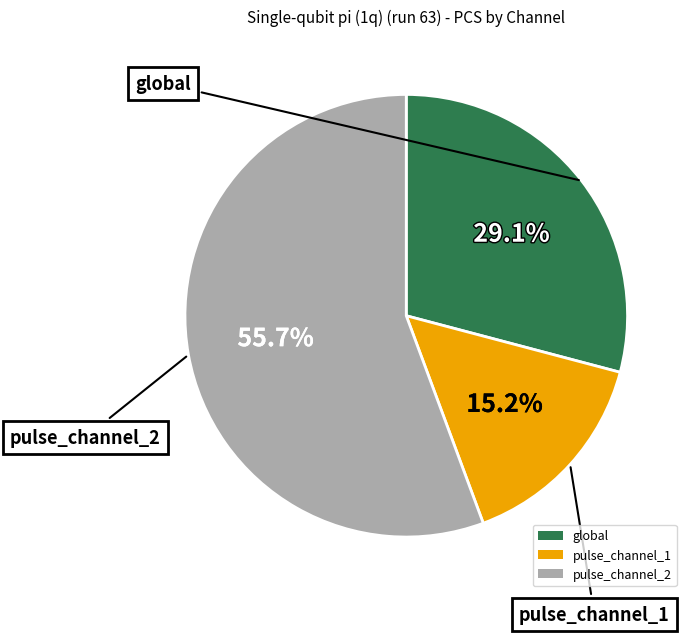

Which category has the smallest portion of the pie?

pulse_channel_1